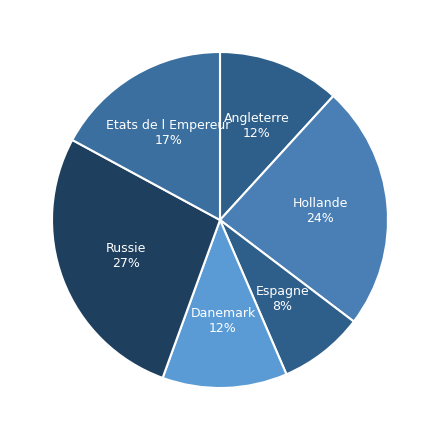

To the nearest percent, what is the difference between the Espagne and Angleterre slice percentages?

4%